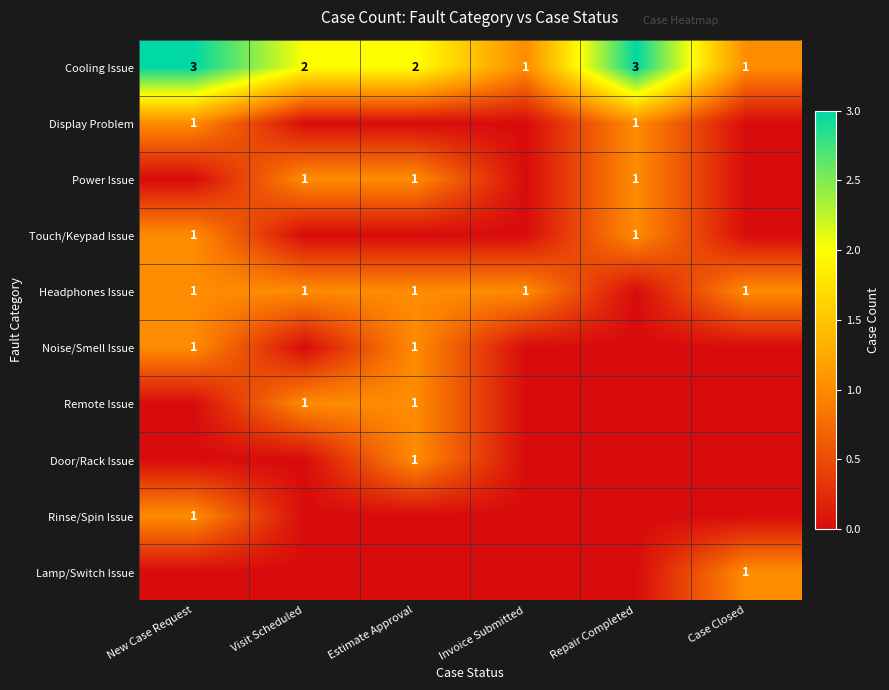

True or false: Cooling Issue has a value of 1 at Invoice Submitted.

True